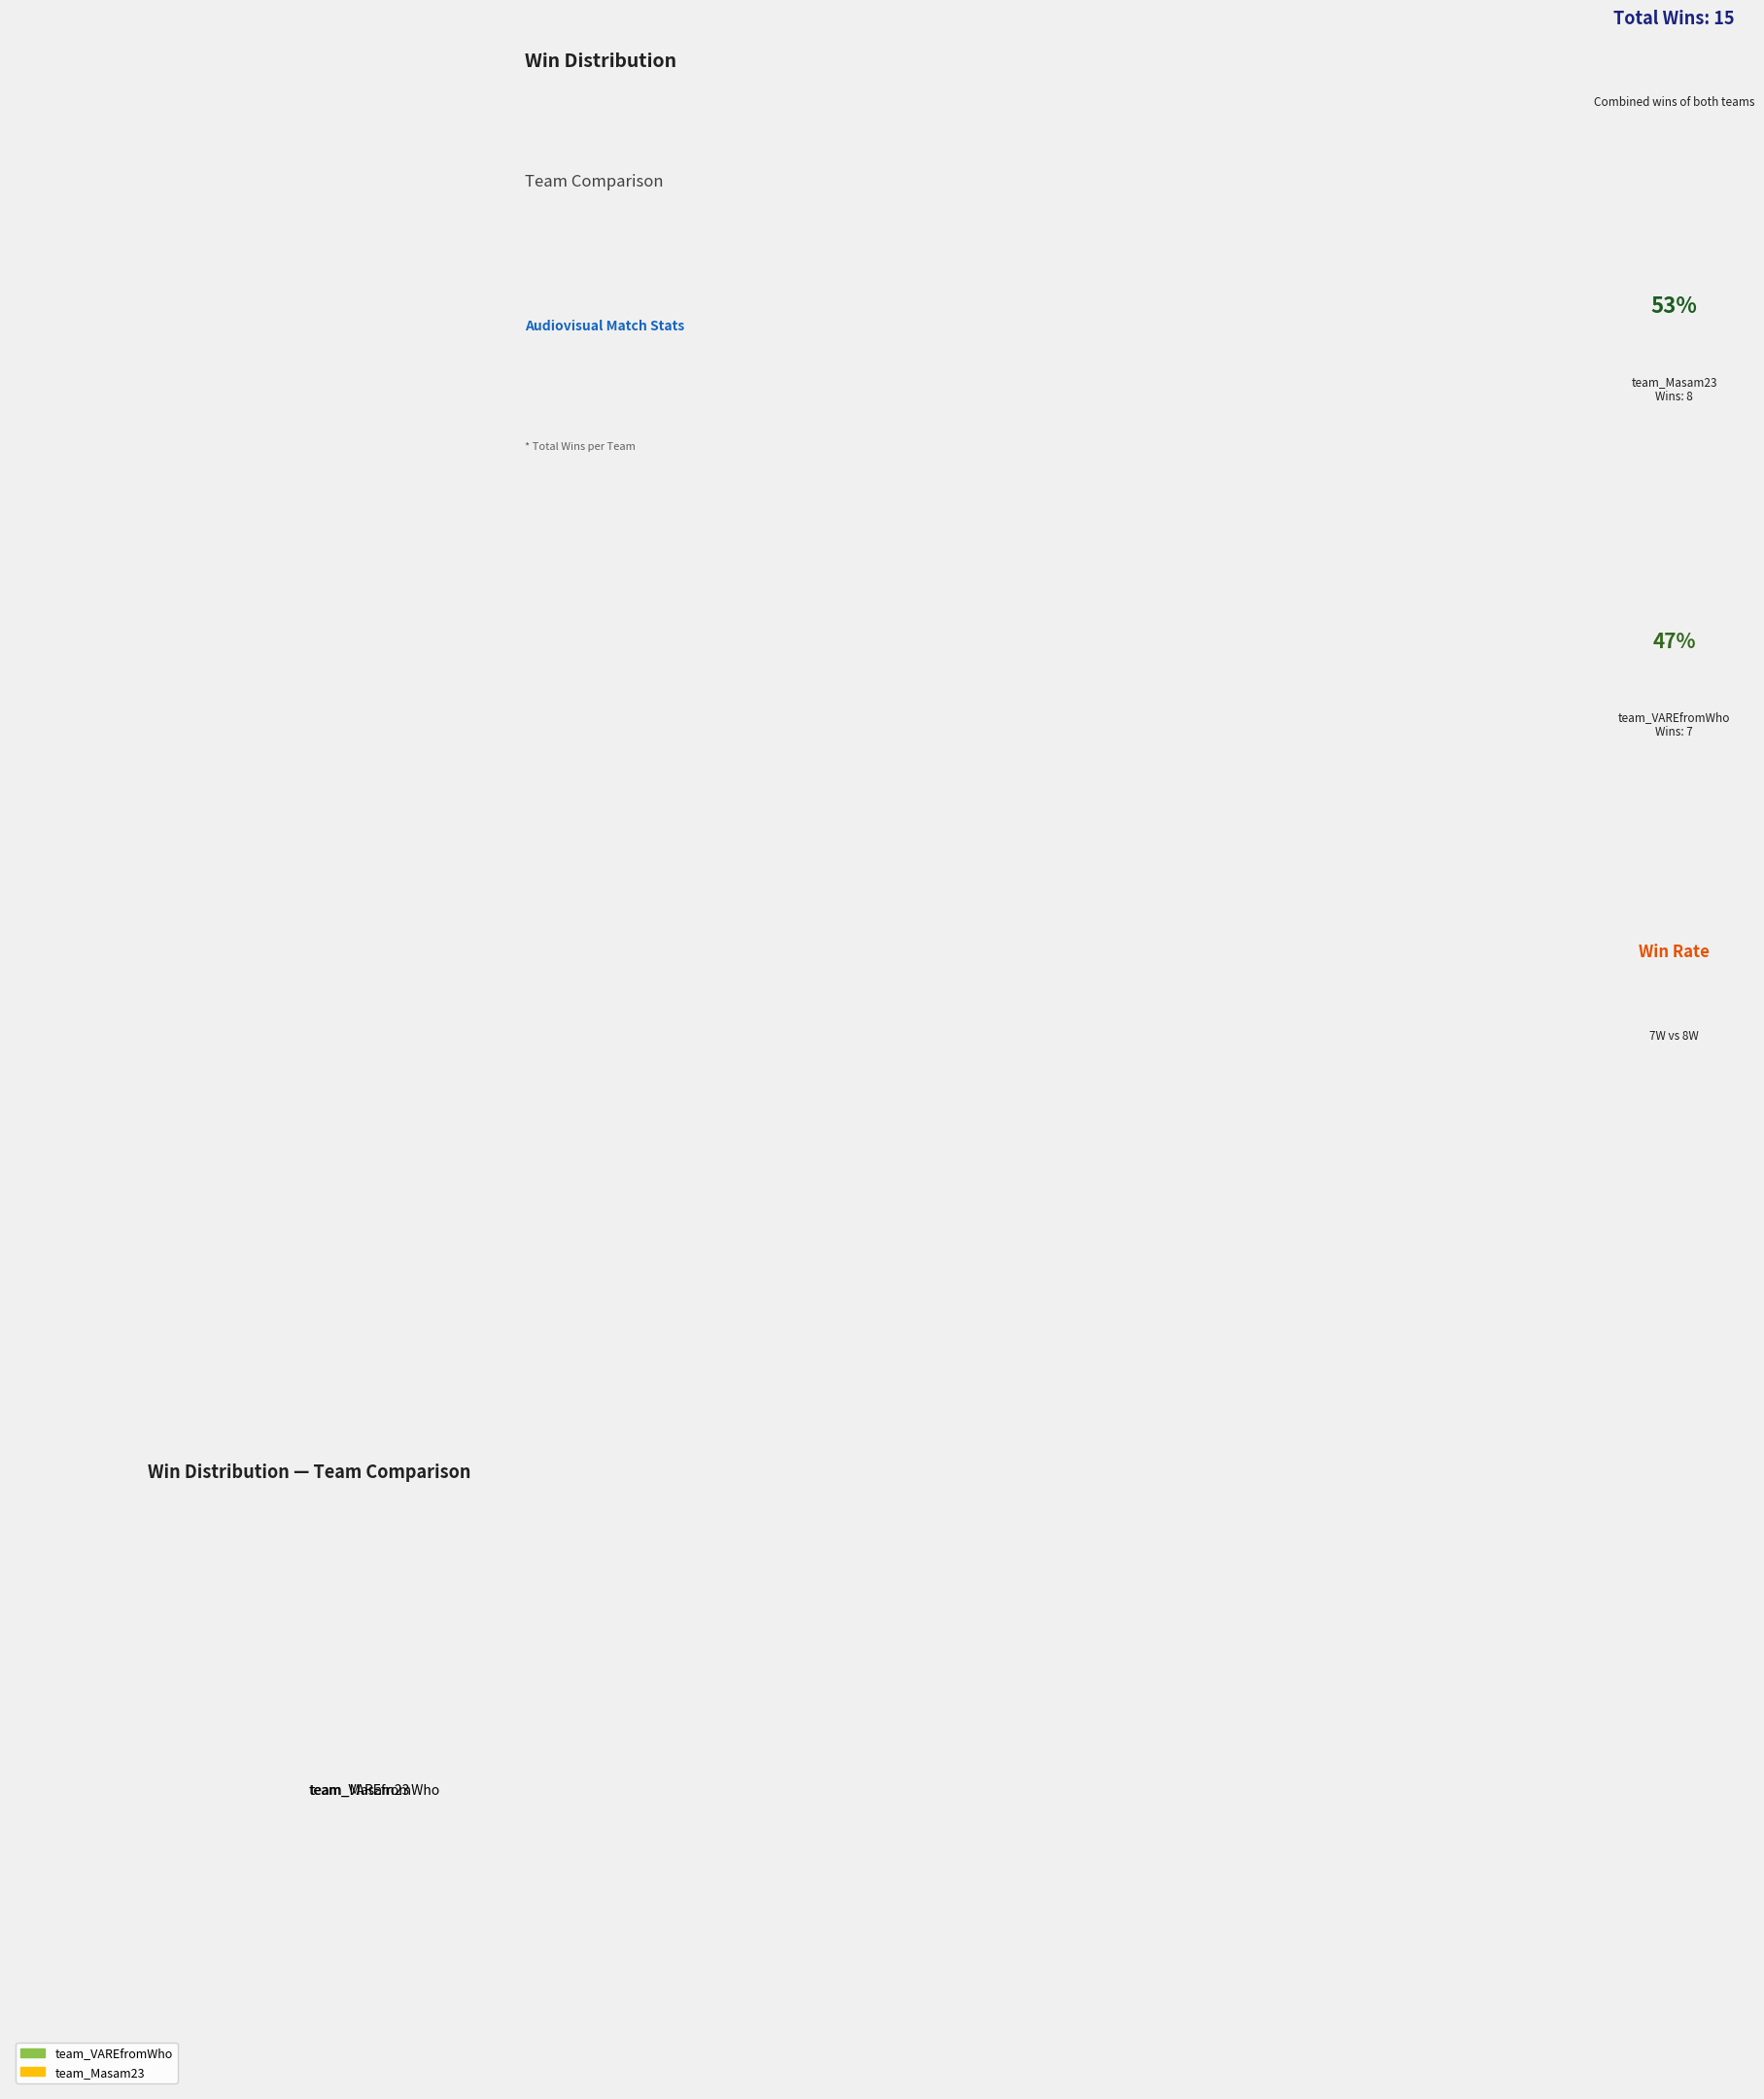

Rank the categories by value from lowest to highest.

team_VAREfromWho, team_Masam23